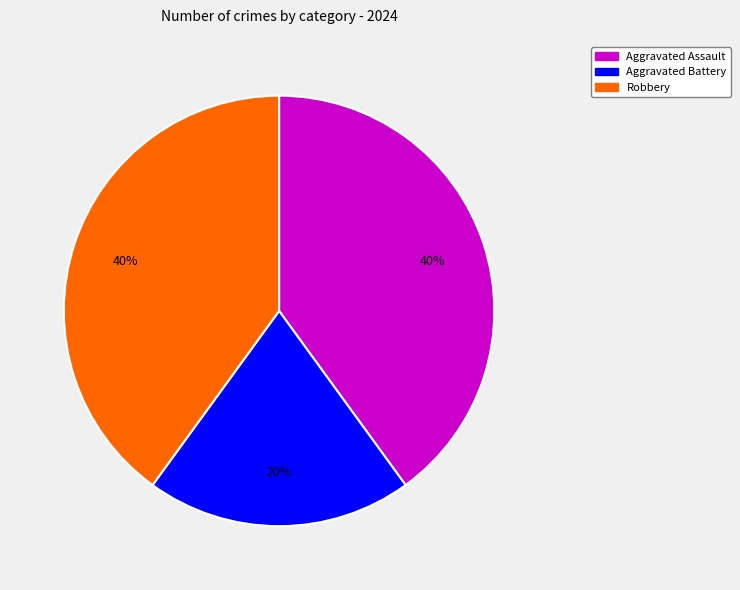

To the nearest percent, what is the average slice percentage?

33%